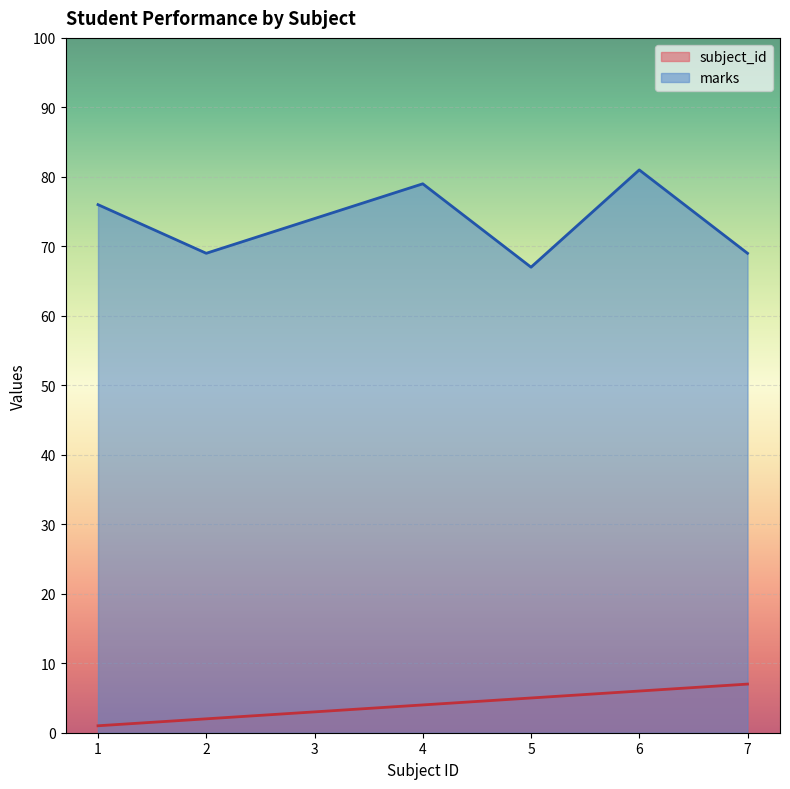

True or false: marks has more than 0 points higher than both neighbors.

True